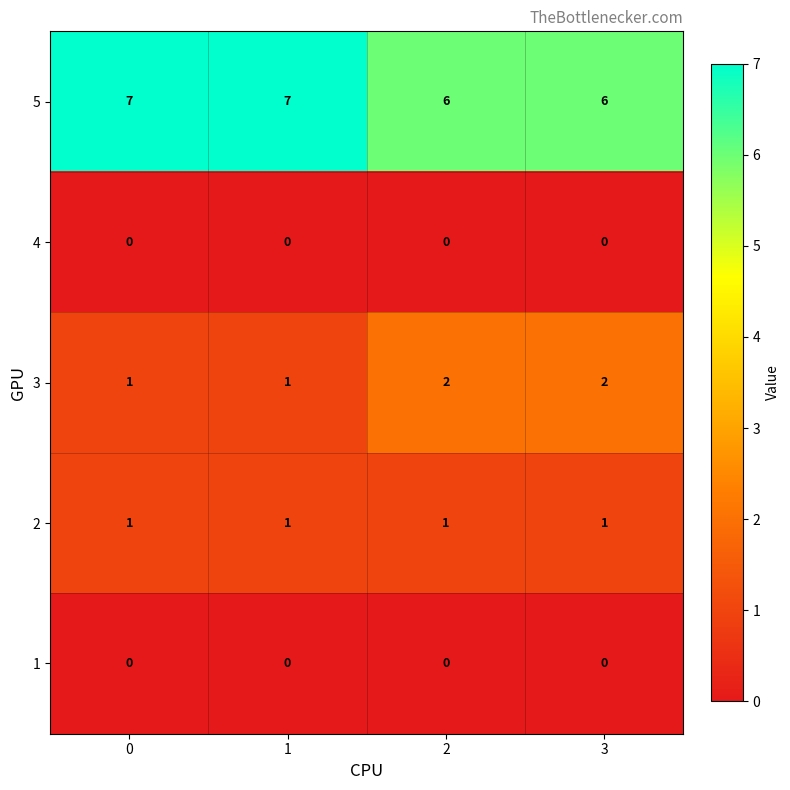

What is the sum of all 2 values?

4